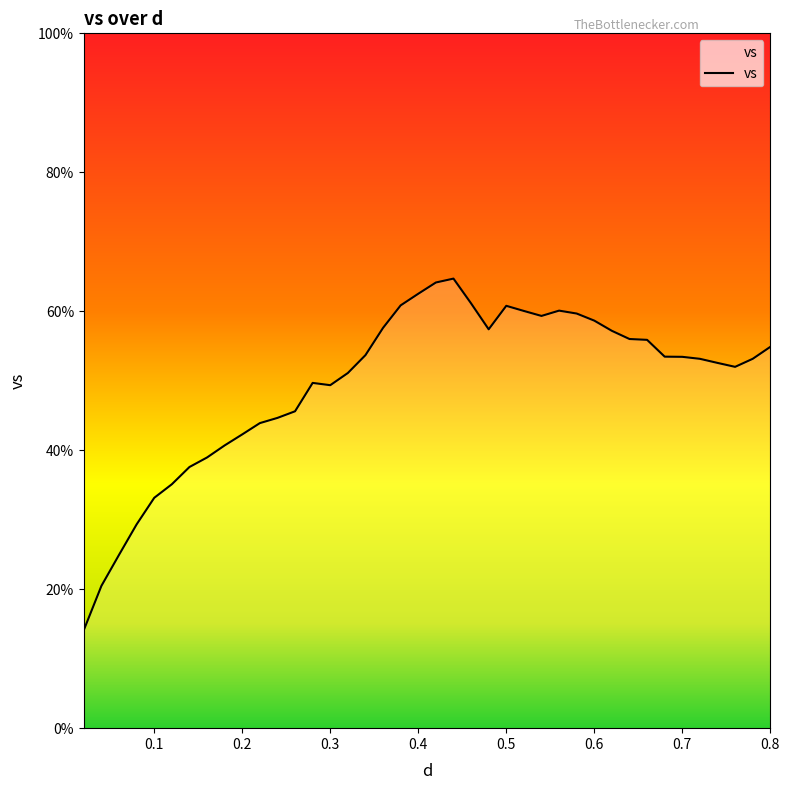

What is the greatest value displayed?

64.7